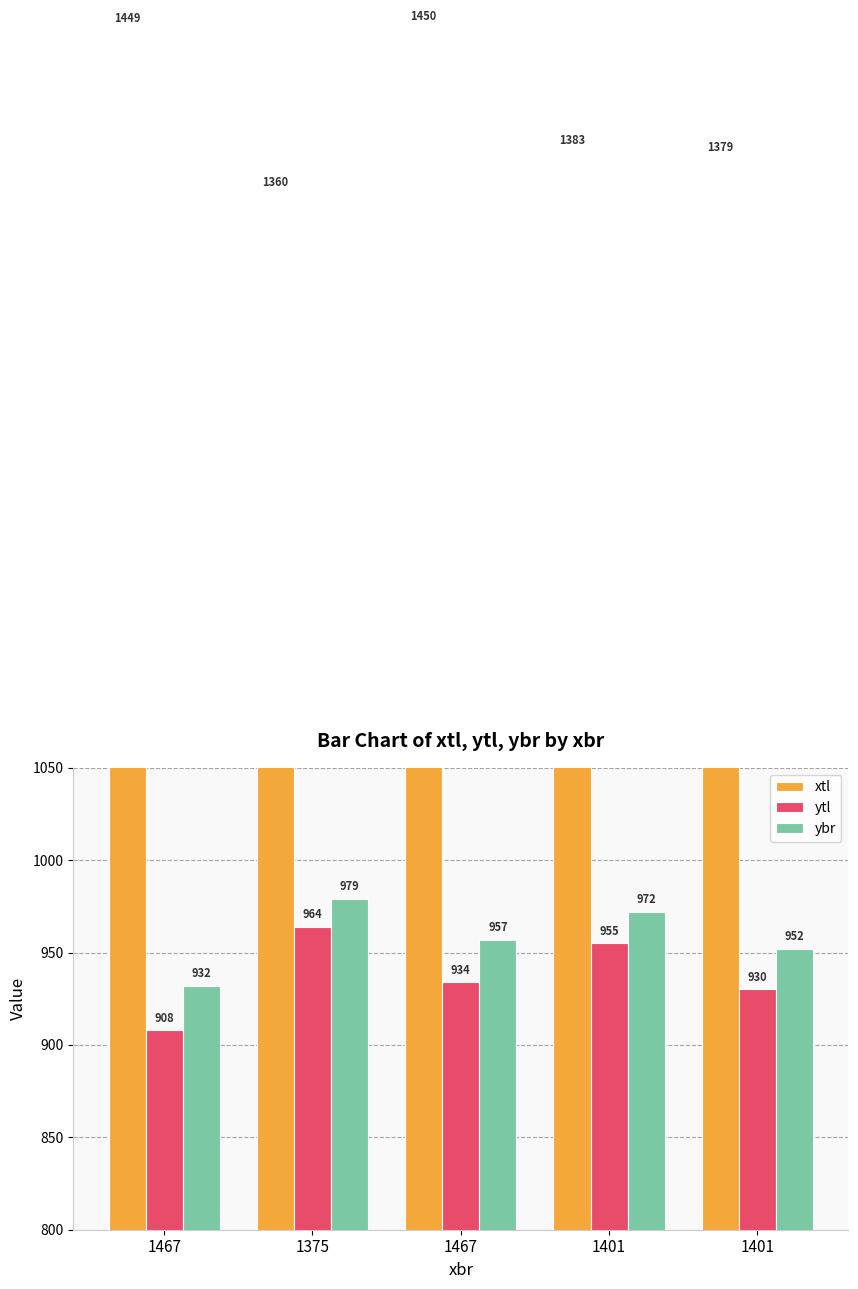

Are the bars grouped side by side (vs. stacked)?

Yes